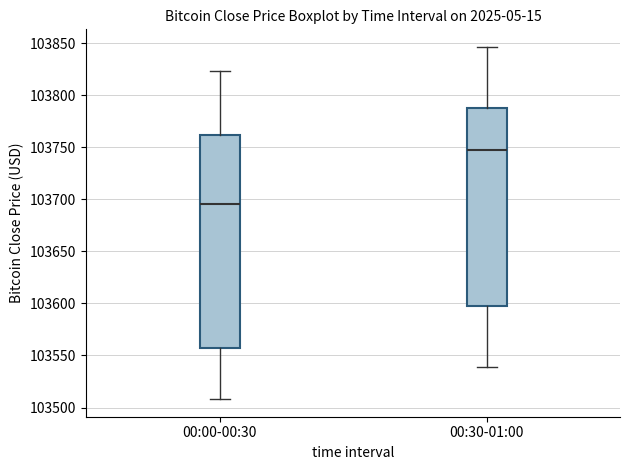

Which box has the lowest median line?

00:00-00:30